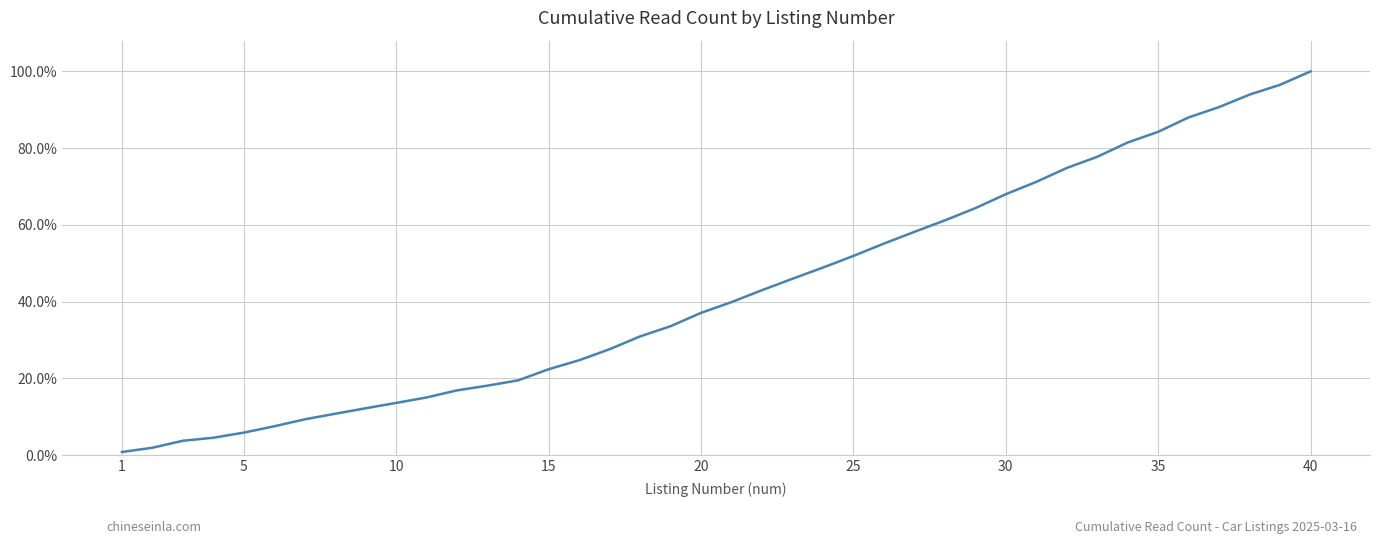

True or false: there are more than 1 points higher than both neighbors.

False